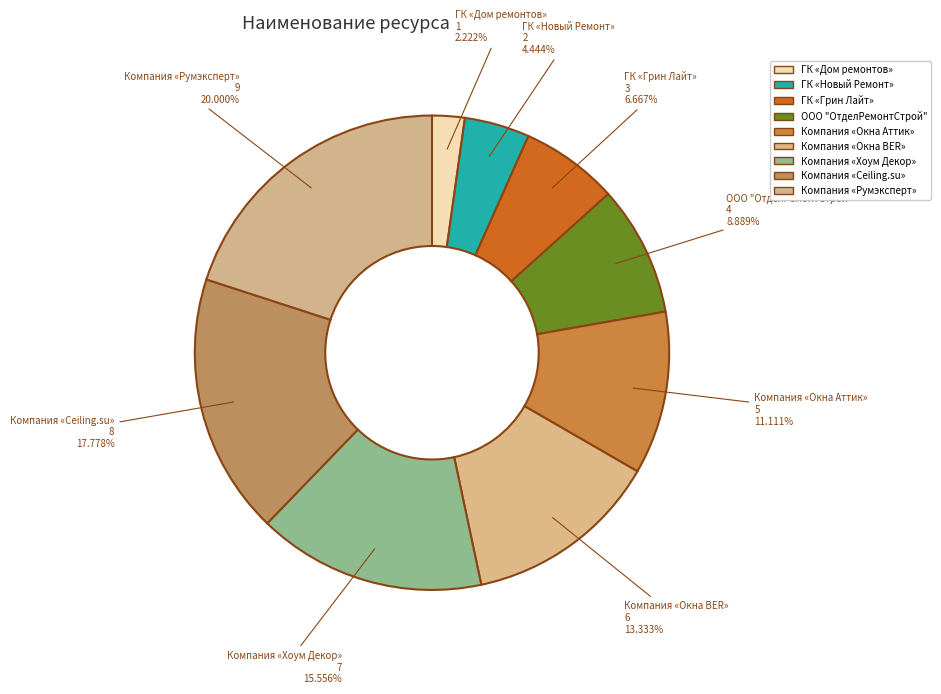

The Компания «Румэксперт» slice represents 20% of the pie. True or false?

True